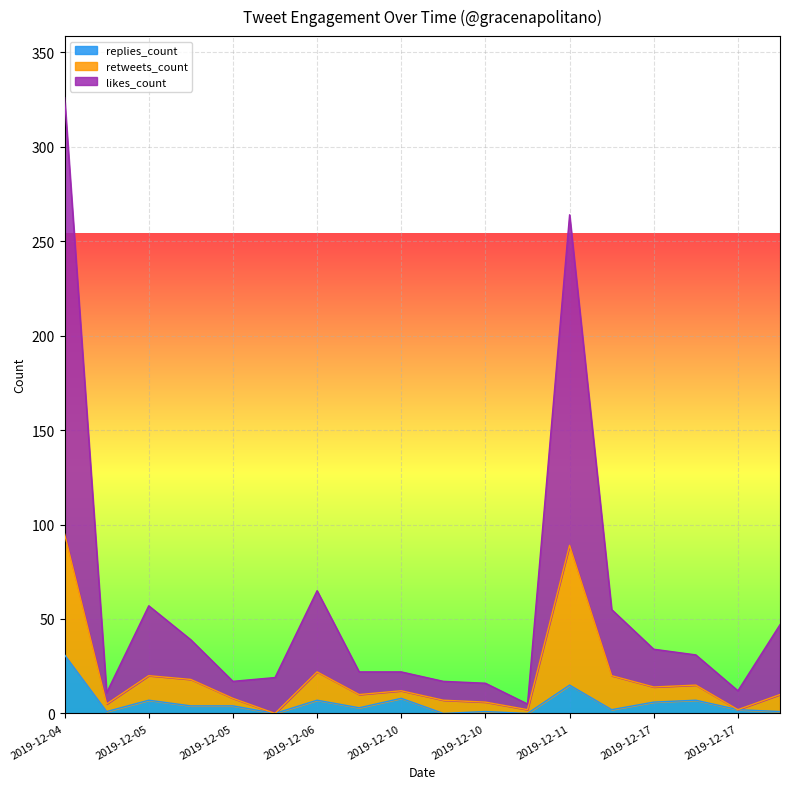

Is it true that retweets_count equals 1 at 2019-12-17?

False